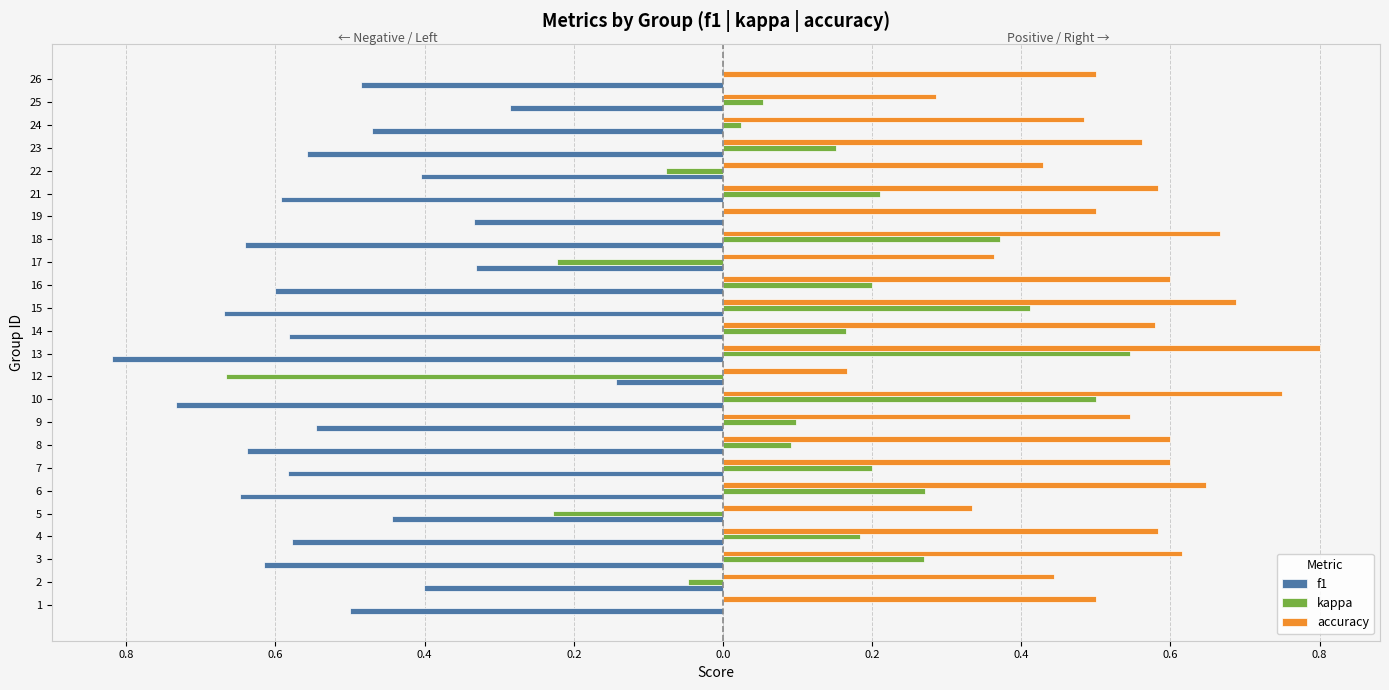

List the series in order of their overall mean, lowest first.

f1, kappa, accuracy